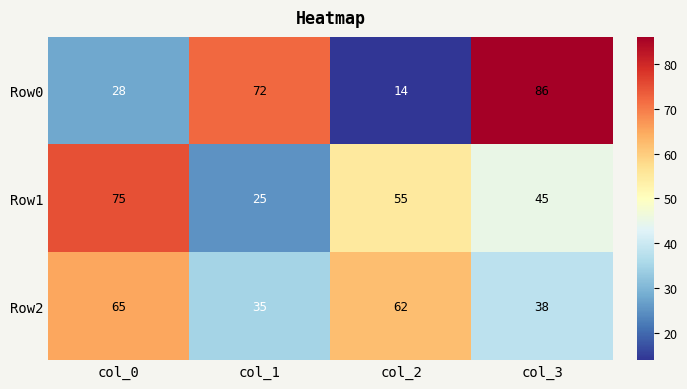

Which series changed the most between col_1 and col_3?

Row1